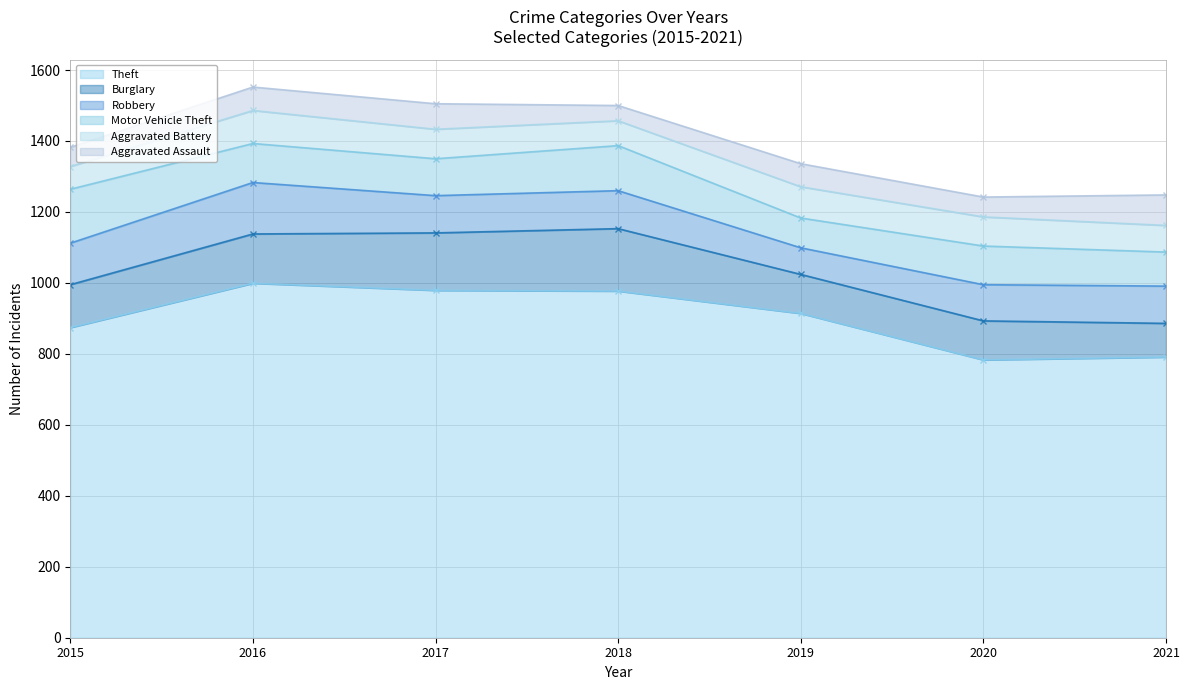

Which series has the largest range (max minus min)?

Theft